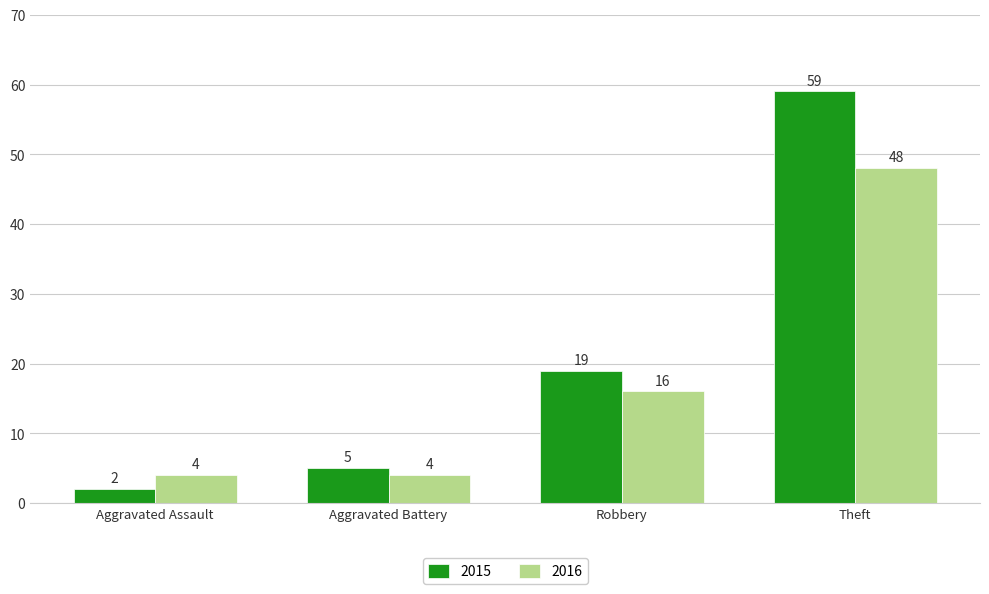

Reading left to right, extract all data points from this chart.

2015: Aggravated Assault=2	Aggravated Battery=5	Robbery=19	Theft=59
2016: Aggravated Assault=4	Aggravated Battery=4	Robbery=16	Theft=48